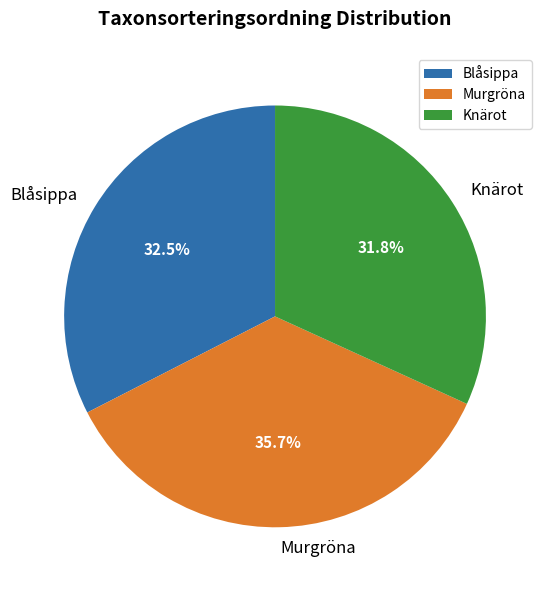

Is there a majority slice in this chart?

No